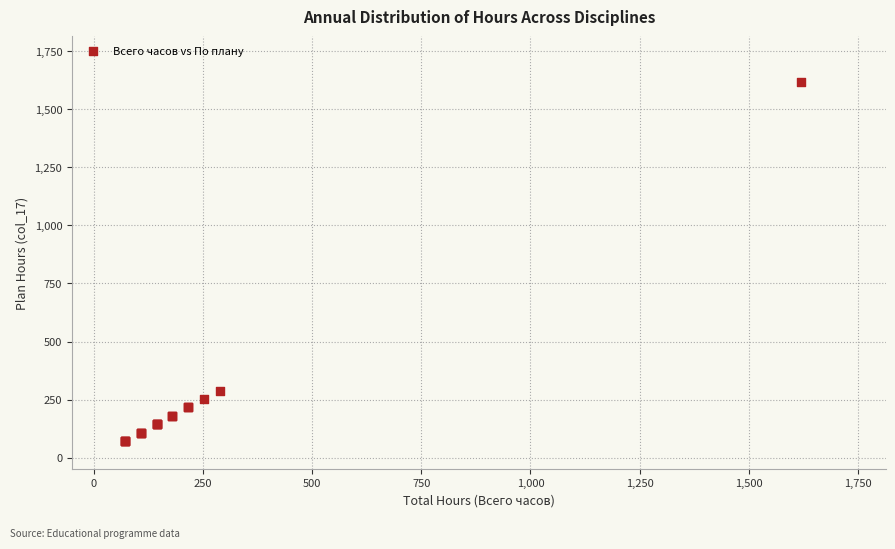

What Y value in the scatter plot is closest to 846?

288